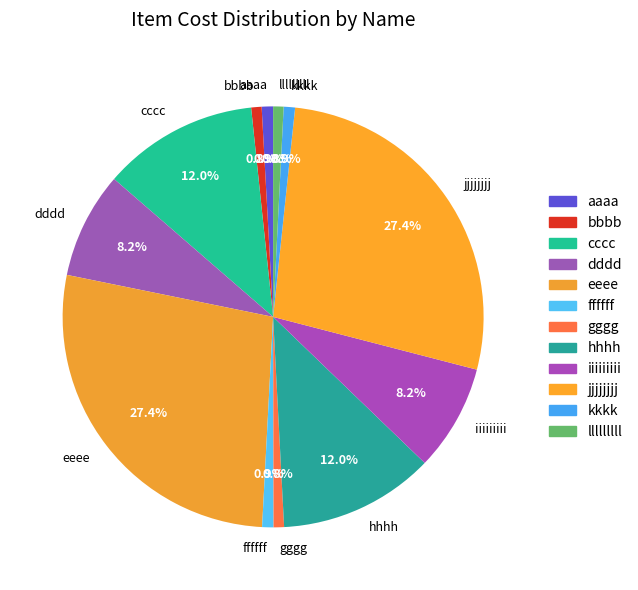

Does any single category account for the majority?

No